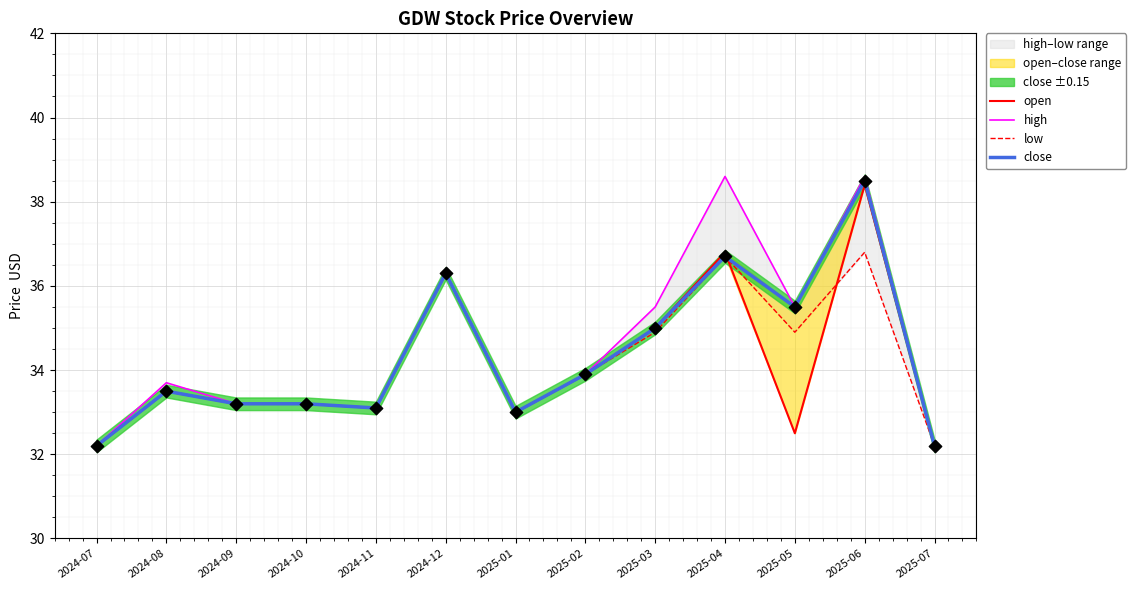

At which category is the sum across all series the highest?

2025-06